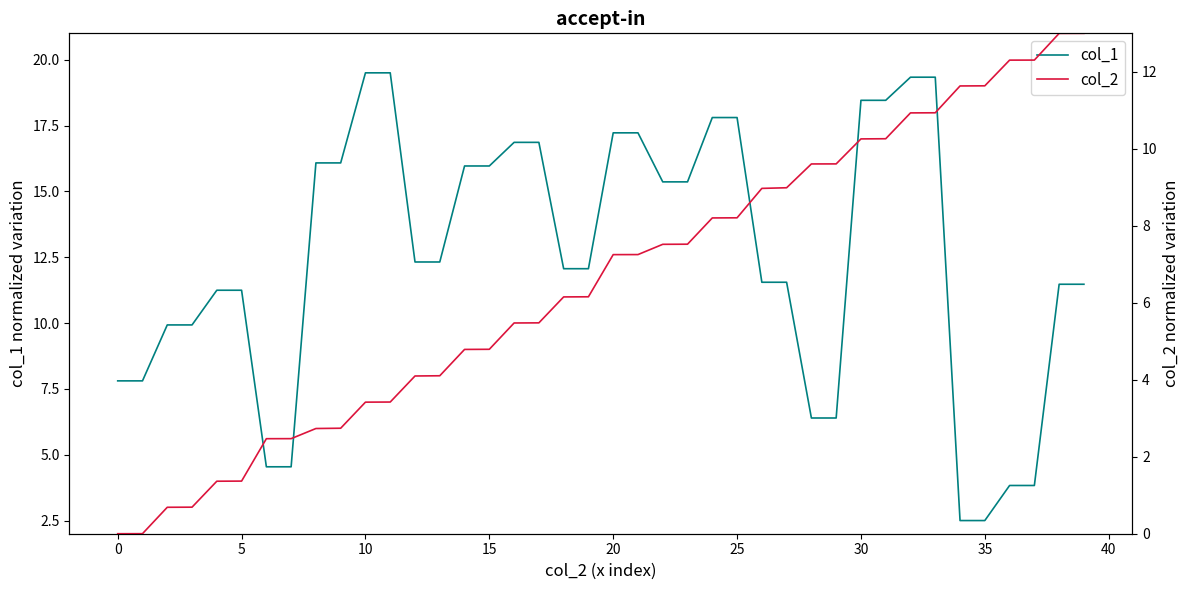

True or false: col_1 has more than 1 points higher than both neighbors.

False